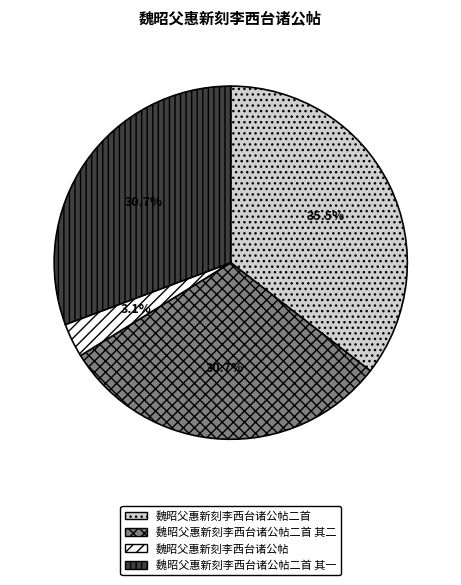

Count the number of slices in the pie.

4